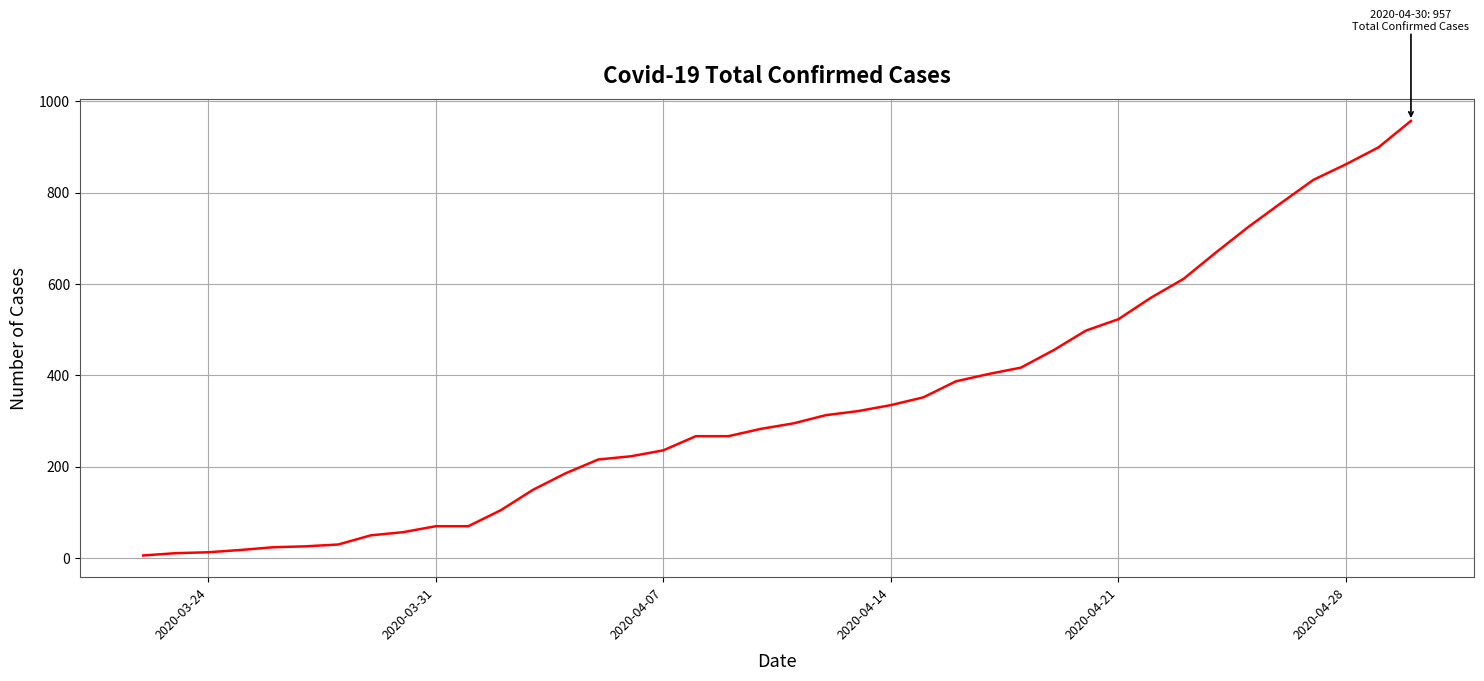

What is the maximum value shown in the chart?

957